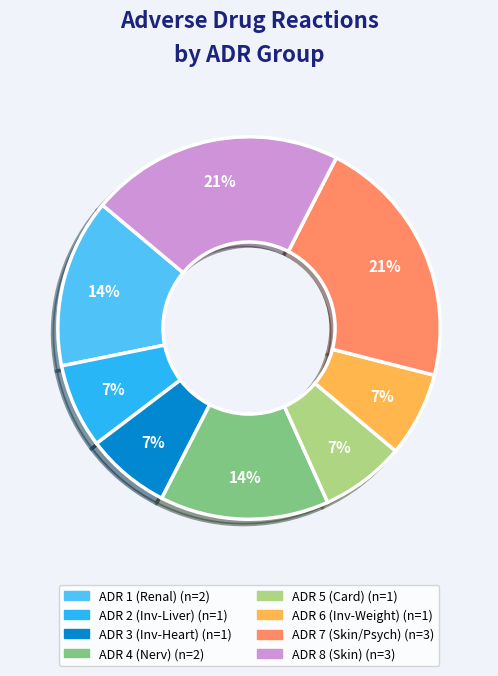

Is there a majority slice in this chart?

No